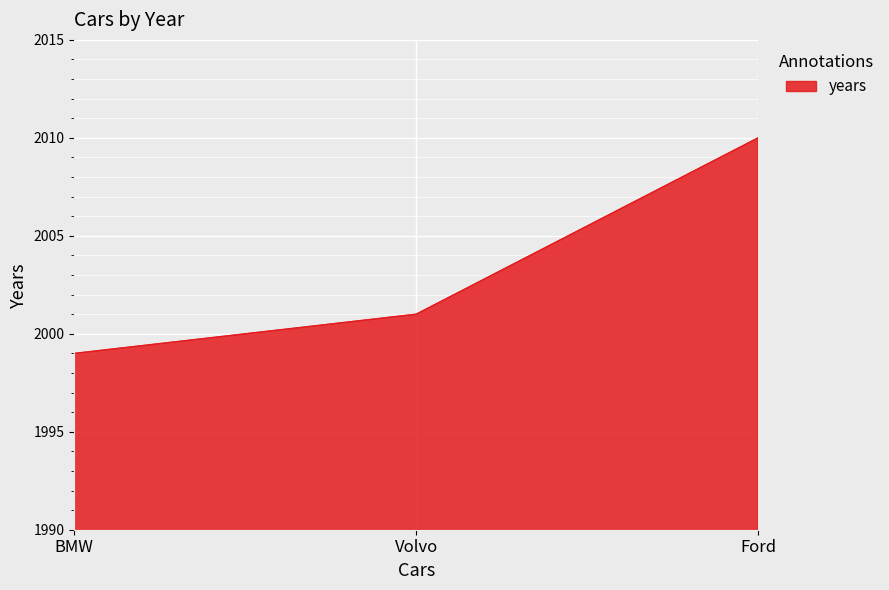

Reading left to right, transcribe all the data shown in this chart.

1999	2001	2010